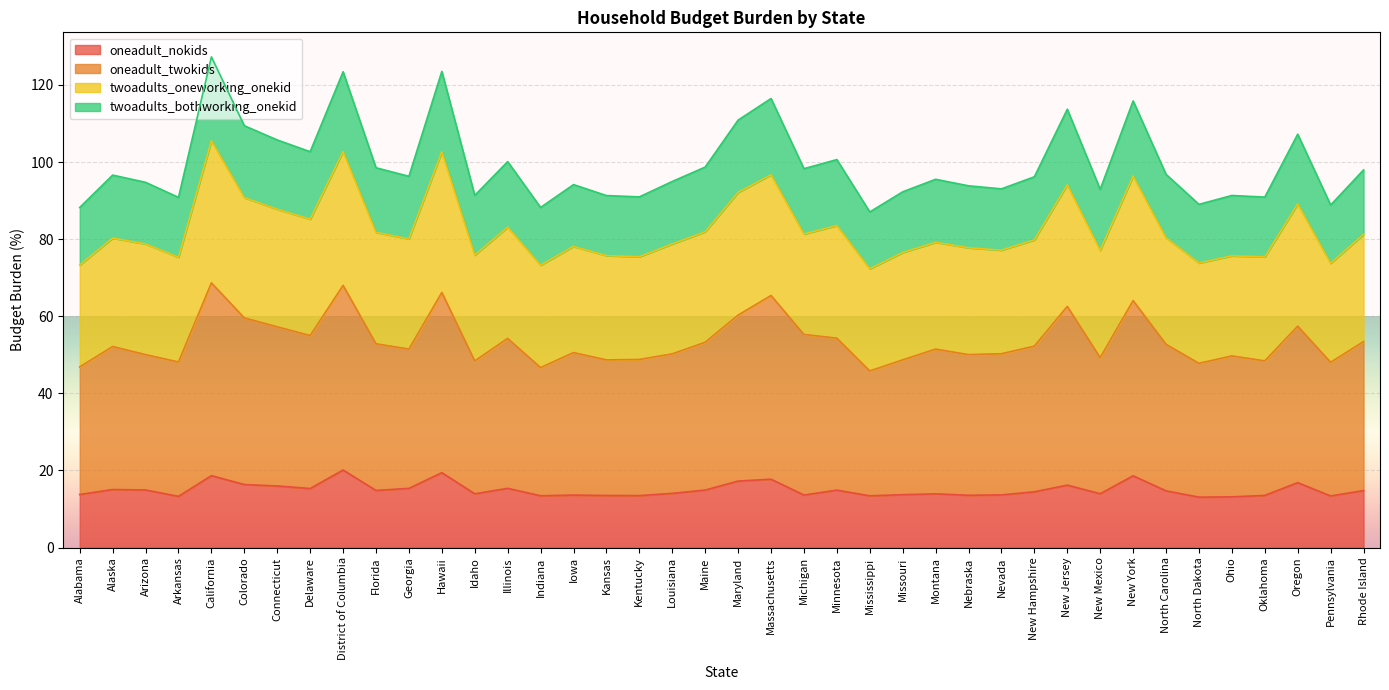

Does the chart display data point markers on the line(s)?

No